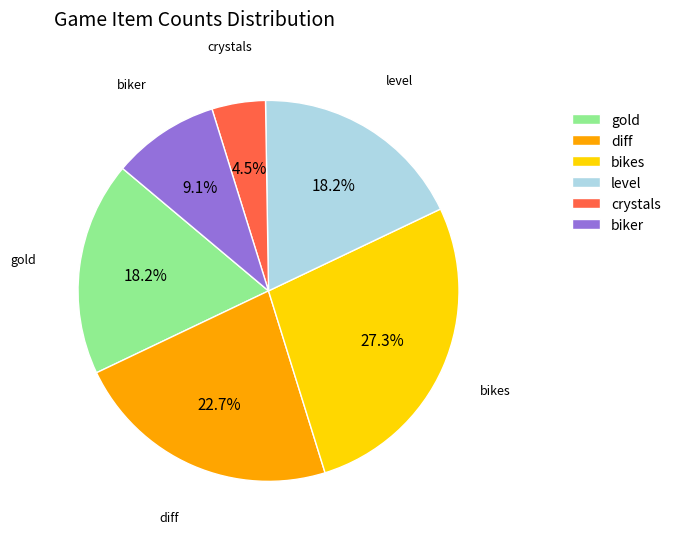

Which slice is the smallest?

crystals